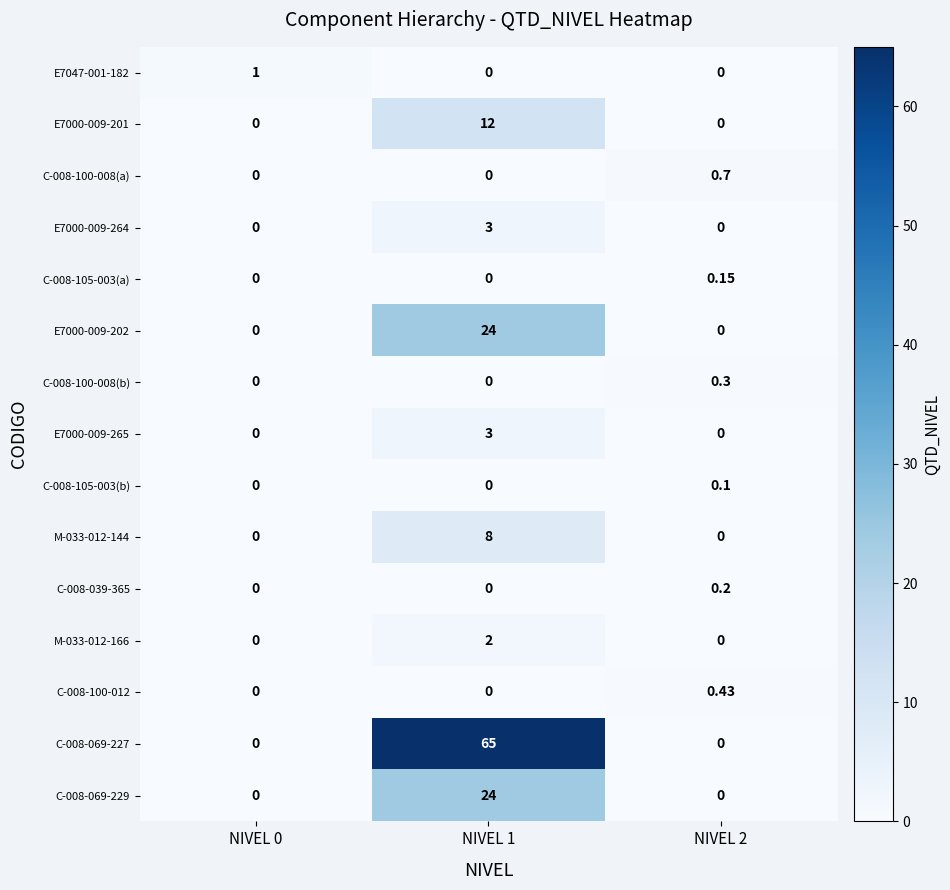

Which series has the largest range (max minus min)?

C-008-069-227